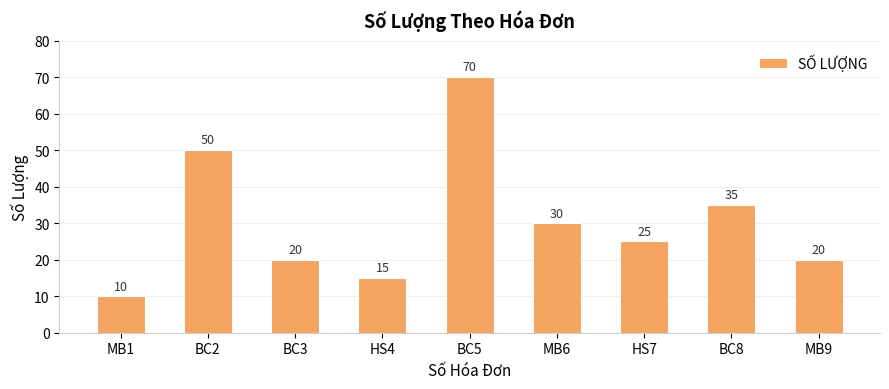

The chart shows a value of 20 at MB9. True or false?

True